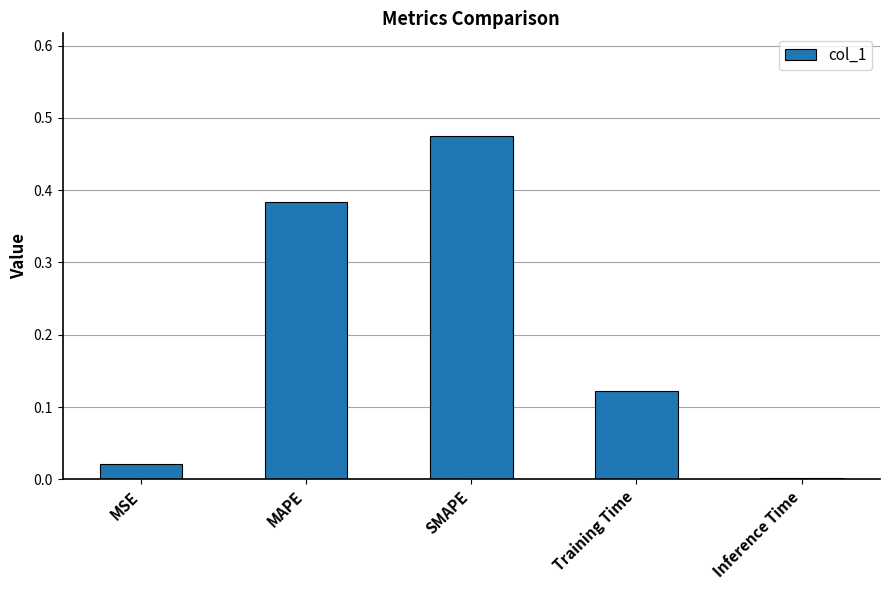

What is the change in value from MAPE to Inference Time?

-0.4